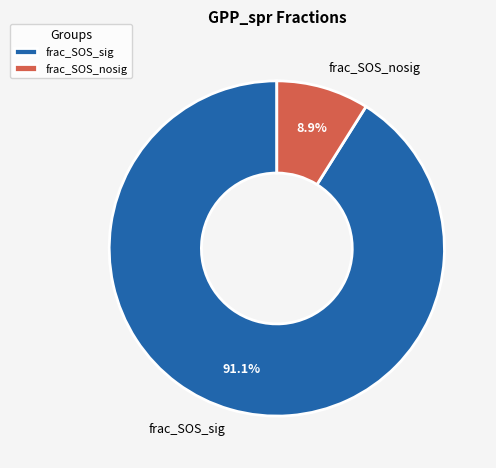

To the nearest percent, what percentage of the pie is frac_SOS_sig?

91%